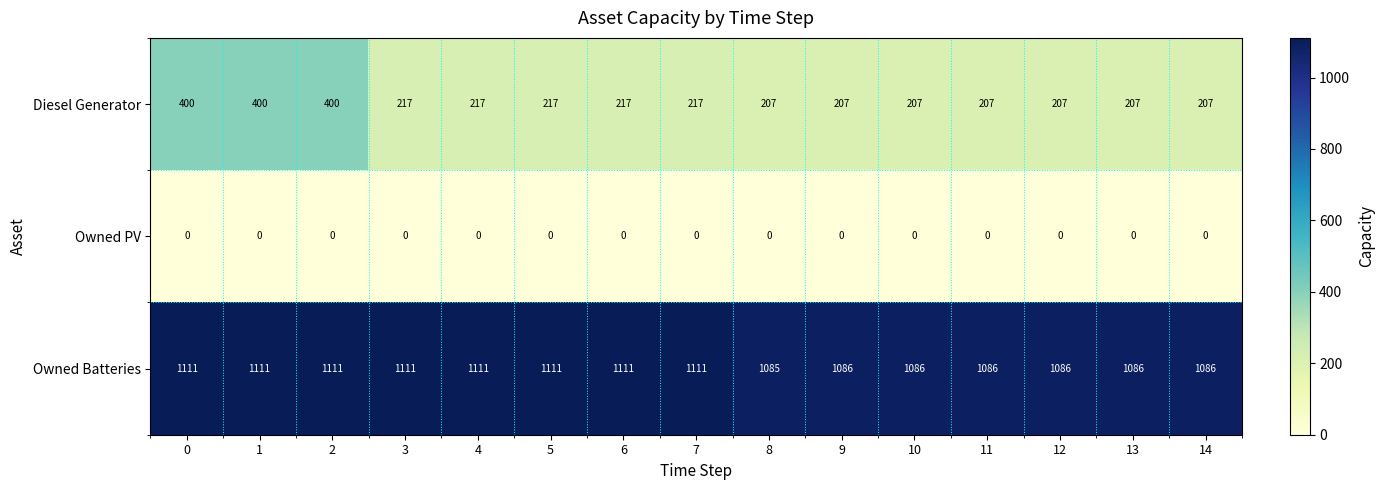

Which series has the widest spread of values?

Diesel Generator